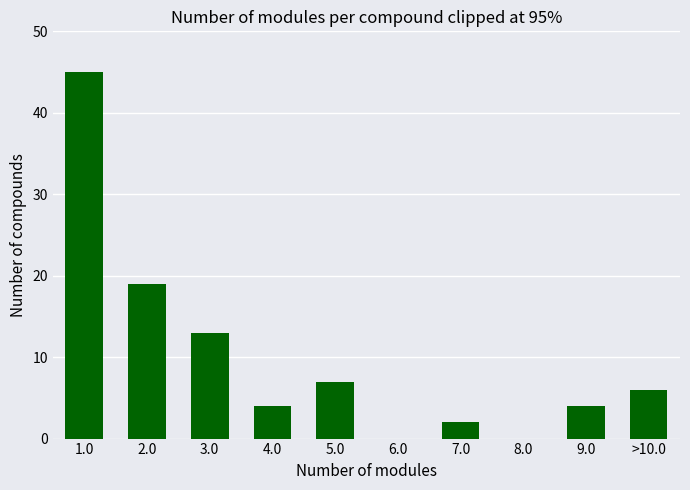

Reading right to left, extract all data points from this chart.

>10.0=6	9.0=4	8.0=0	7.0=2	6.0=0	5.0=7	4.0=4	3.0=13	2.0=19	1.0=45